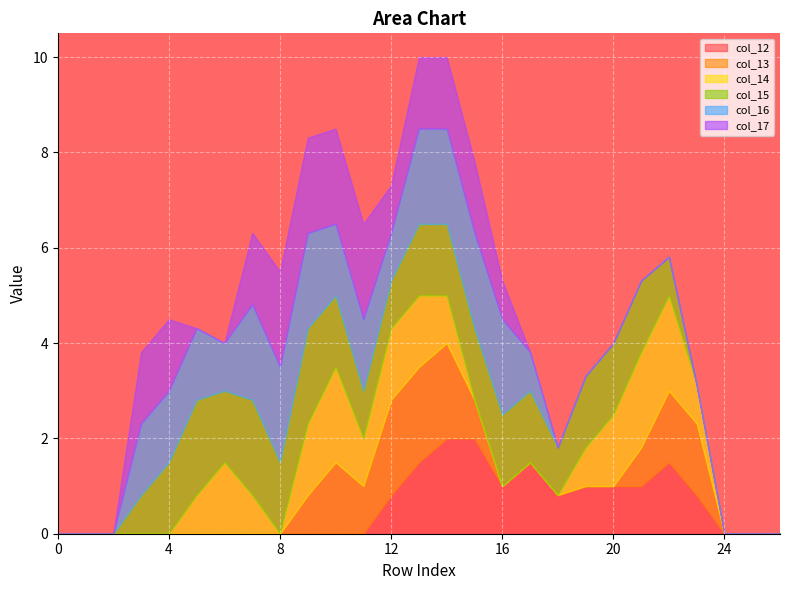

What is the highest value of the col_16 series?

2.0